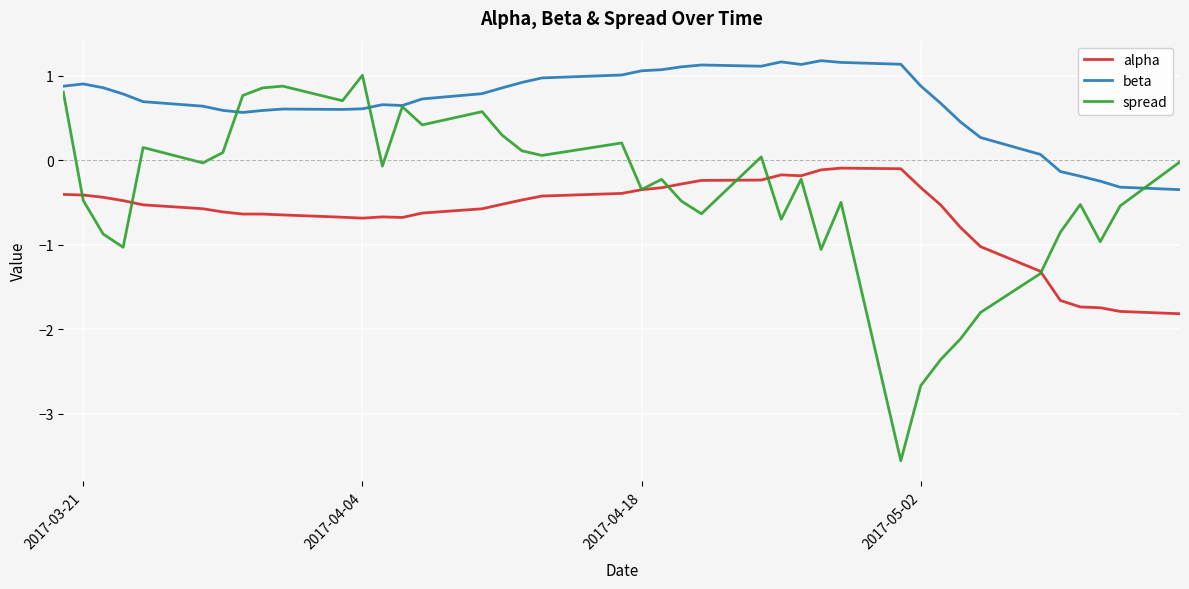

What is the maximum value for beta?

1.2